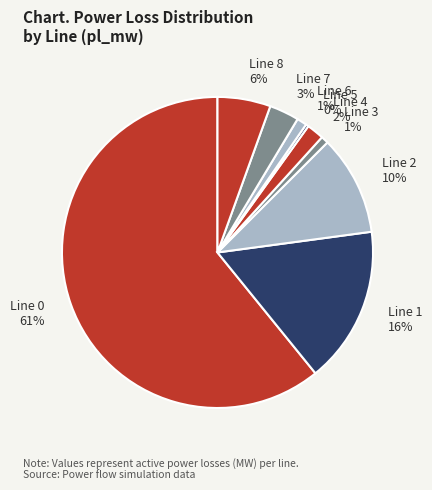

To the nearest percent, what portion does Line 6 represent?

1%